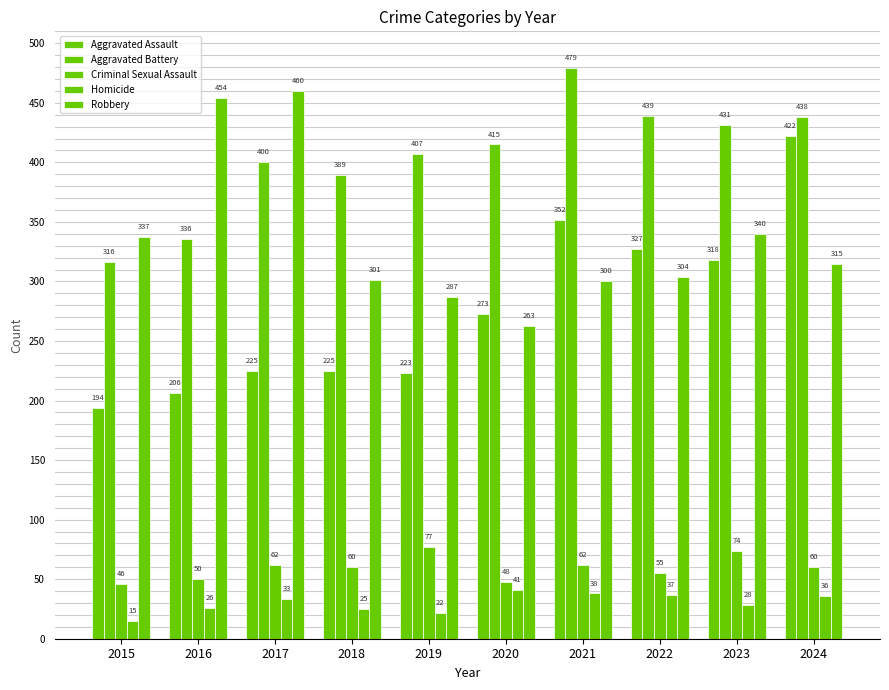

What is the total value across all series at 2015?

908